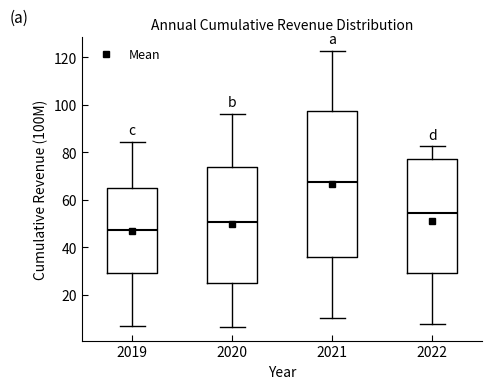

Reading left to right, transcribe this box plot: for each box, give where its median line is, the range the box spans, and where its two whiskers end, as read against the y-axis. The values are not printed on the chart, so give them approximately, as read against the axis.

2019: median 48, box 30 to 66, whiskers 6 to 84
2020: median 50, box 24 to 74, whiskers 6 to 96
2021: median 68, box 36 to 98, whiskers 10 to 122
2022: median 54, box 30 to 78, whiskers 8 to 82